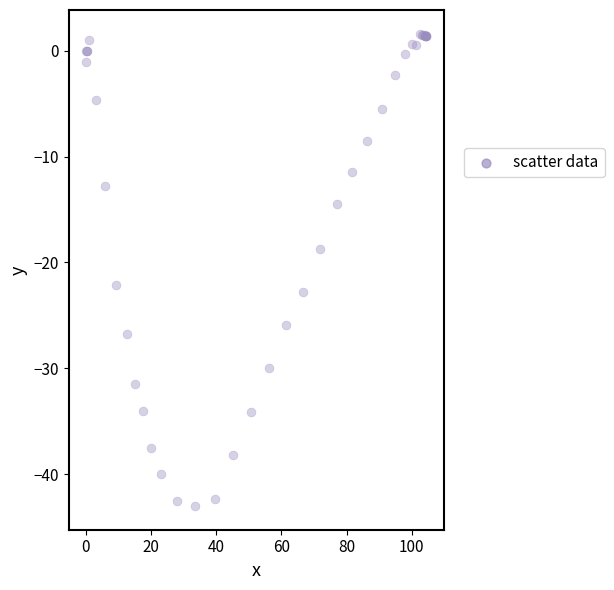

What Y value in the scatter plot is closest to -20?

-18.7